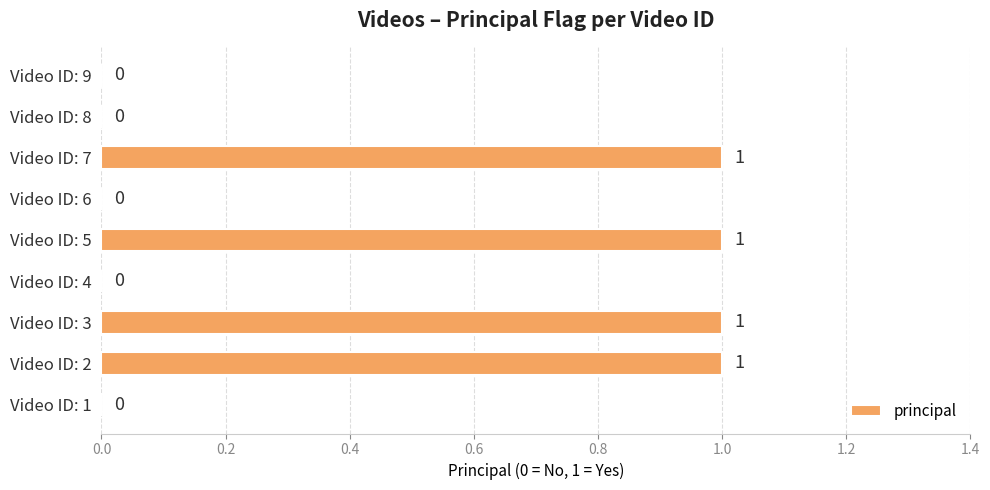

Reading bottom to top, what are all the values shown in this chart?

Video ID: 1=0	Video ID: 2=1	Video ID: 3=1	Video ID: 4=0	Video ID: 5=1	Video ID: 6=0	Video ID: 7=1	Video ID: 8=0	Video ID: 9=0